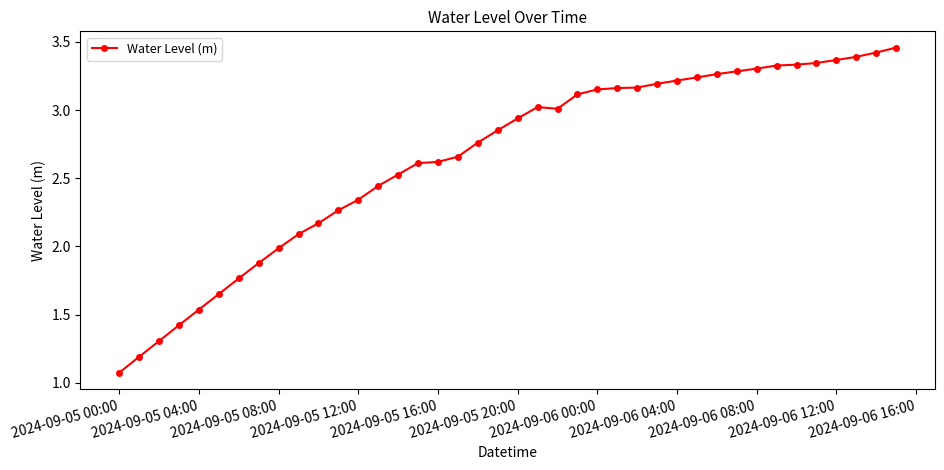

What is the average value?

2.6